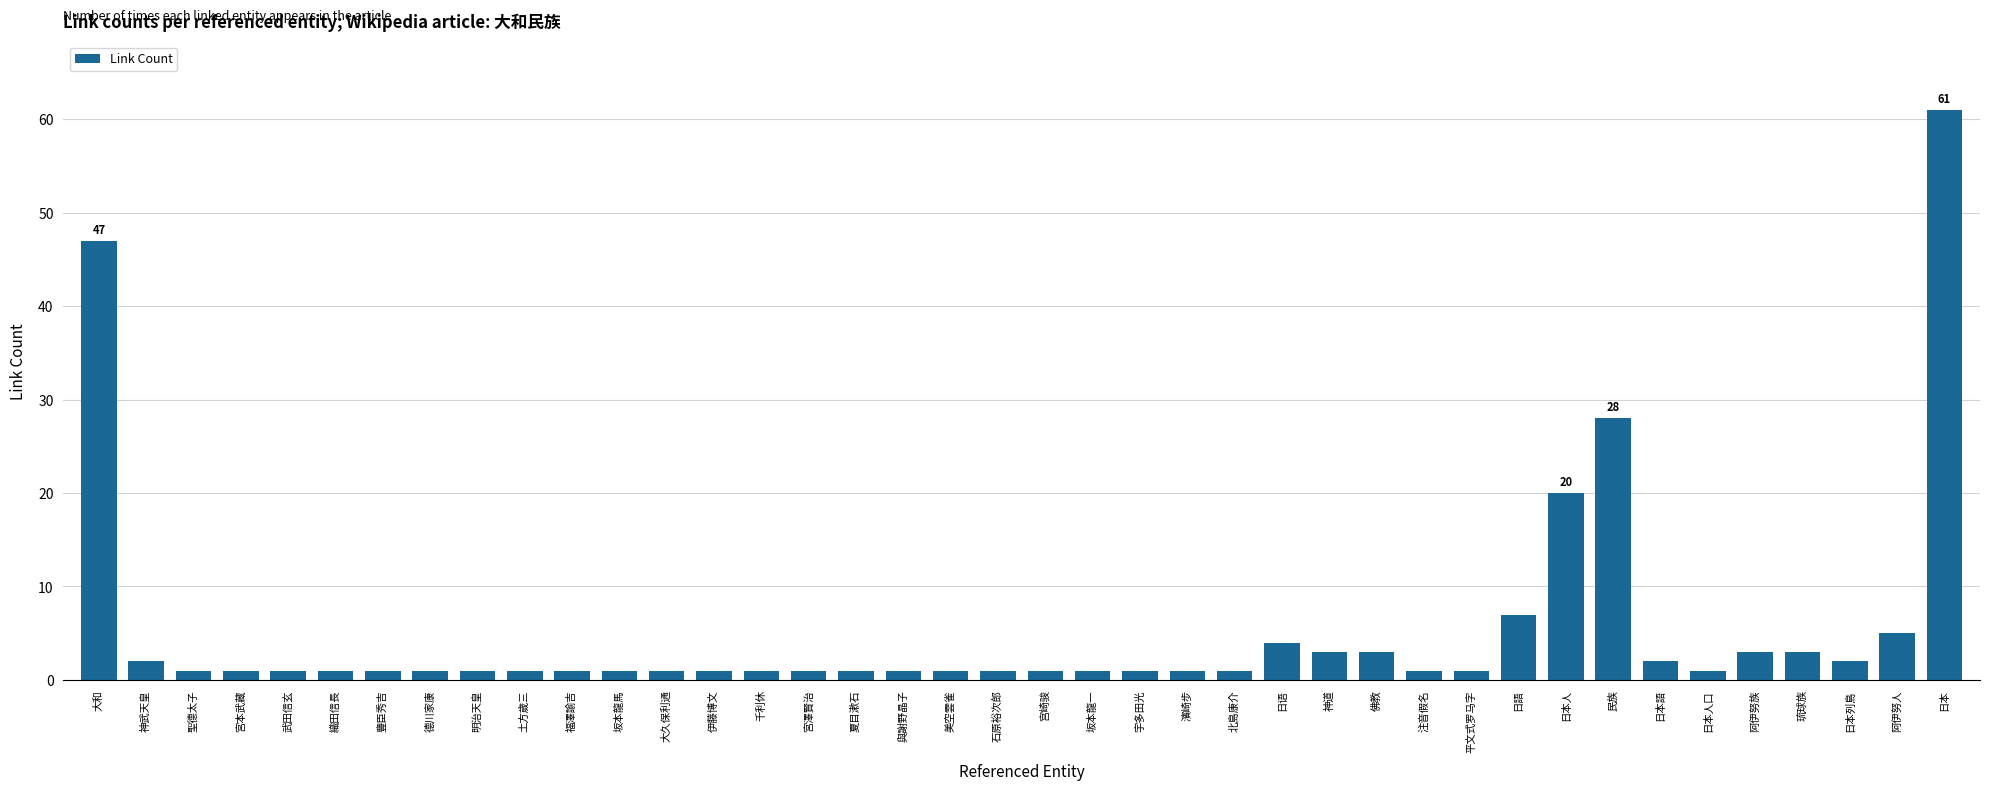

Reading right to left, list all the values displayed in this chart.

61	5	2	3	3	1	2	28	20	7	1	1	3	3	4	1	1	1	1	1	1	1	1	1	1	1	1	1	1	1	1	1	1	1	1	1	1	1	2	47